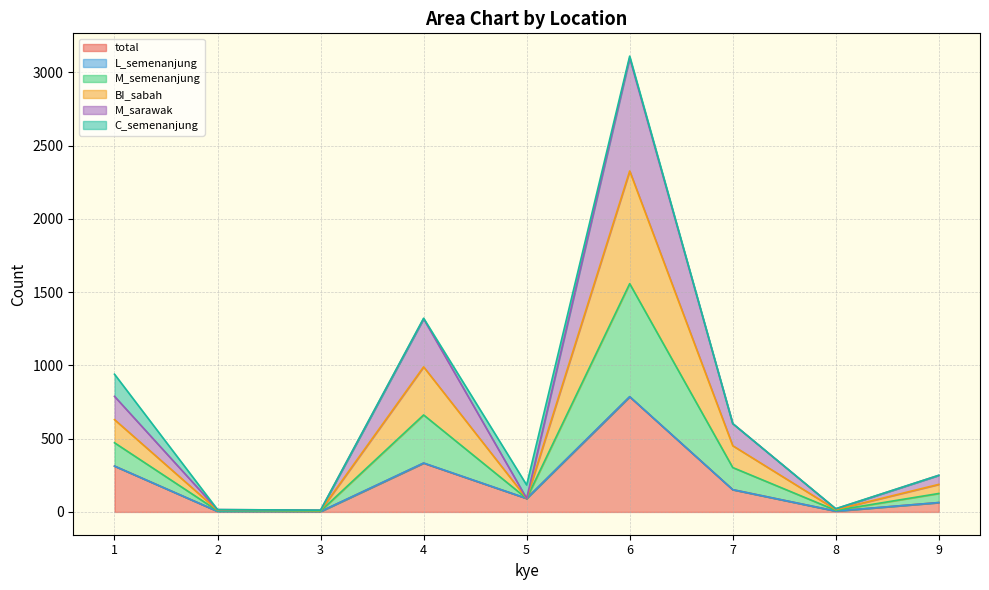

How many lines are shown in the chart?

6